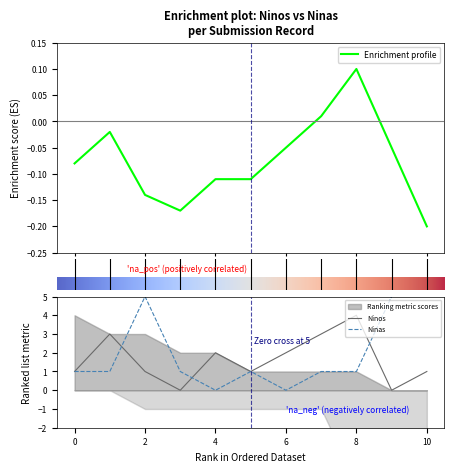

How many series are shown in this chart?

2